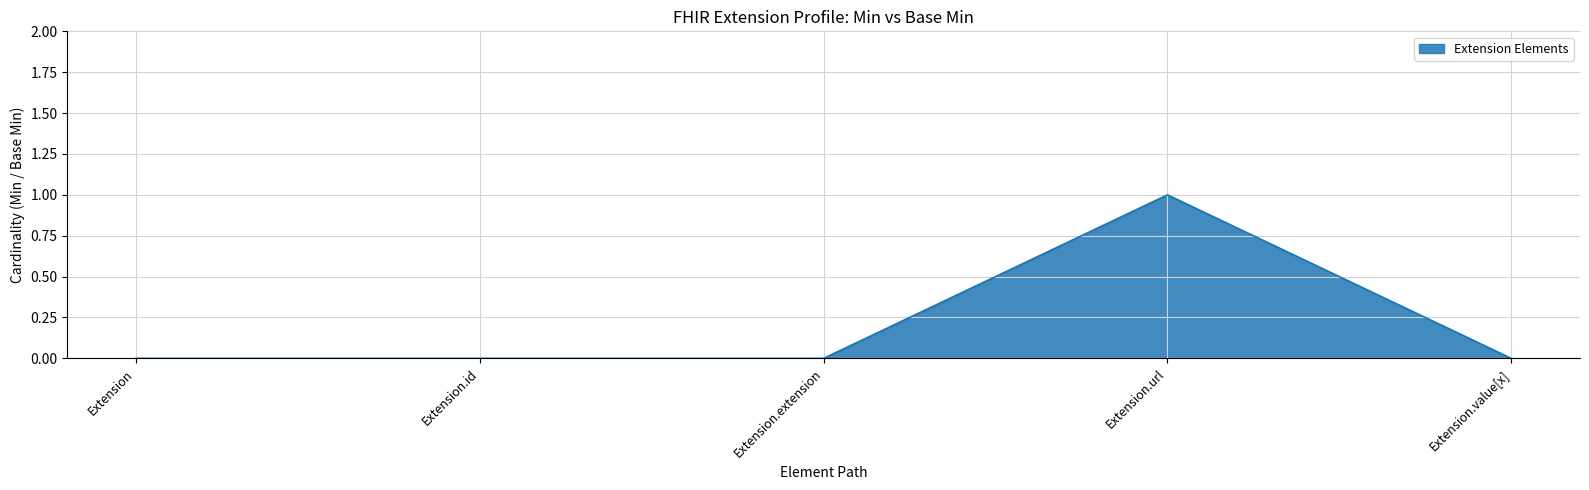

Does the chart display data point markers on the line(s)?

No